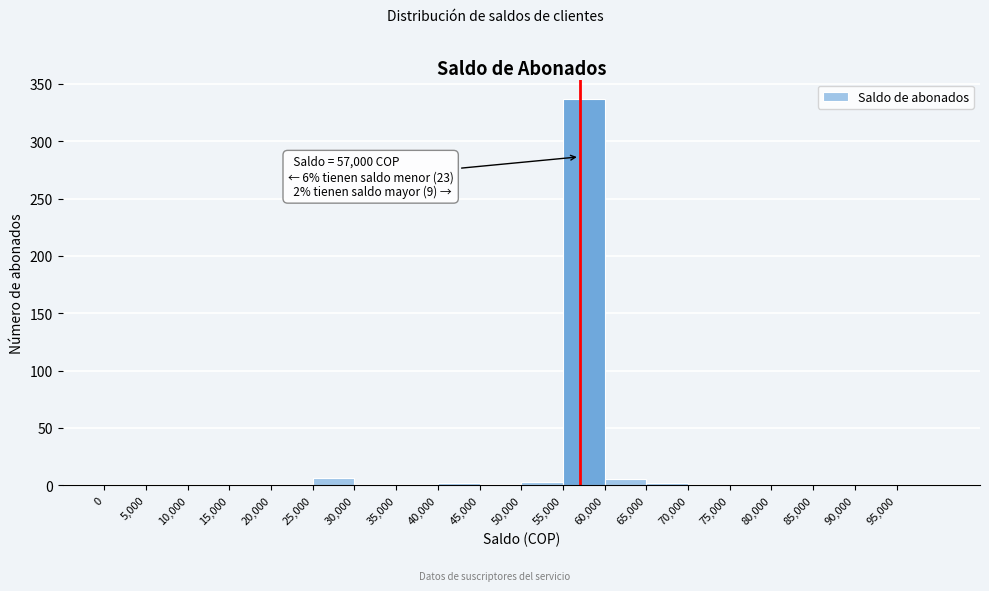

Which range on the x-axis has the tallest bar?

55000 to 60000